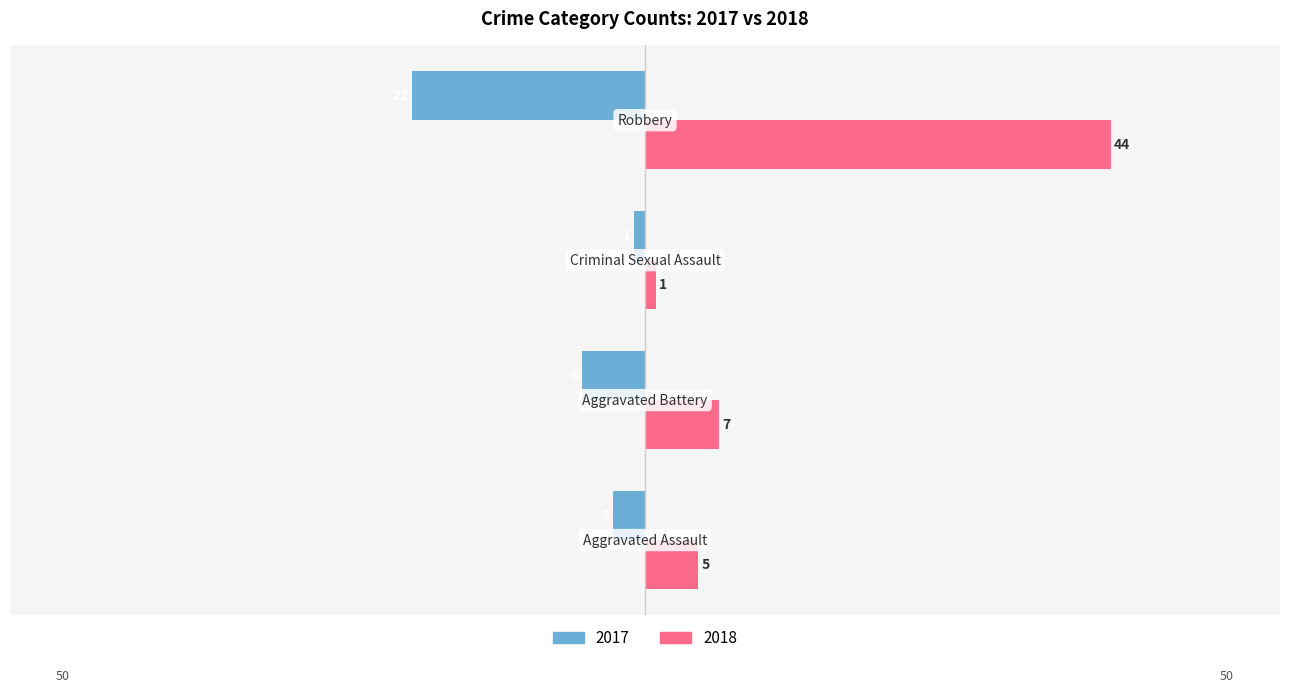

What is the maximum value shown in the chart?

44